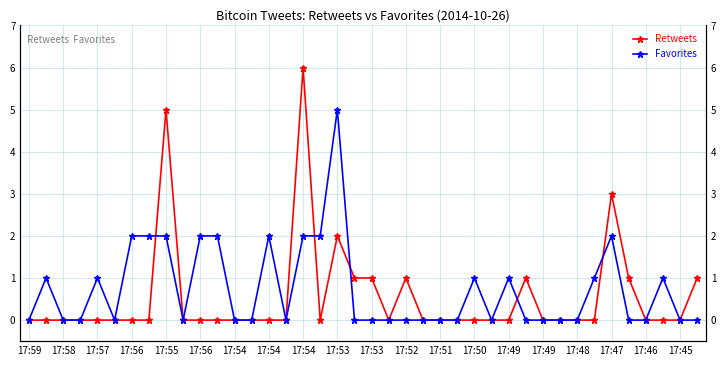

Rank the series at 17:53 from highest to lowest value.

Favorites, Retweets